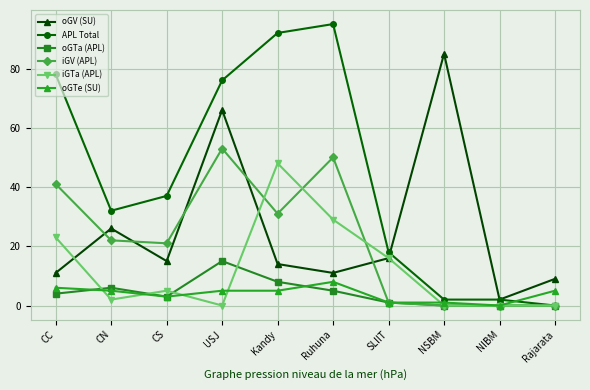

What is the difference between the maximum and minimum values in the oGTa (APL) series?

15